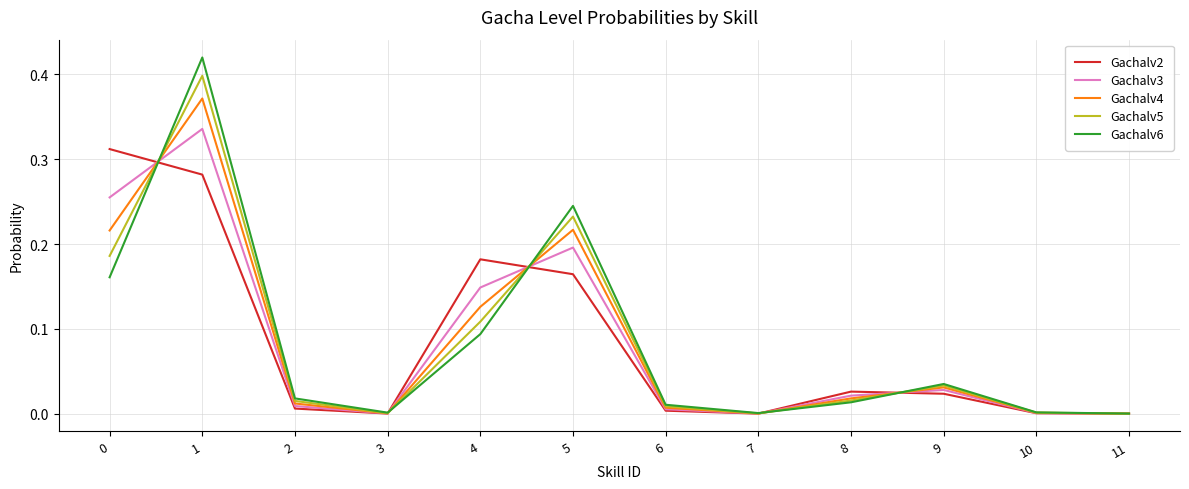

The value of Gachalv6 at 5 is 0.1. True or false?

False